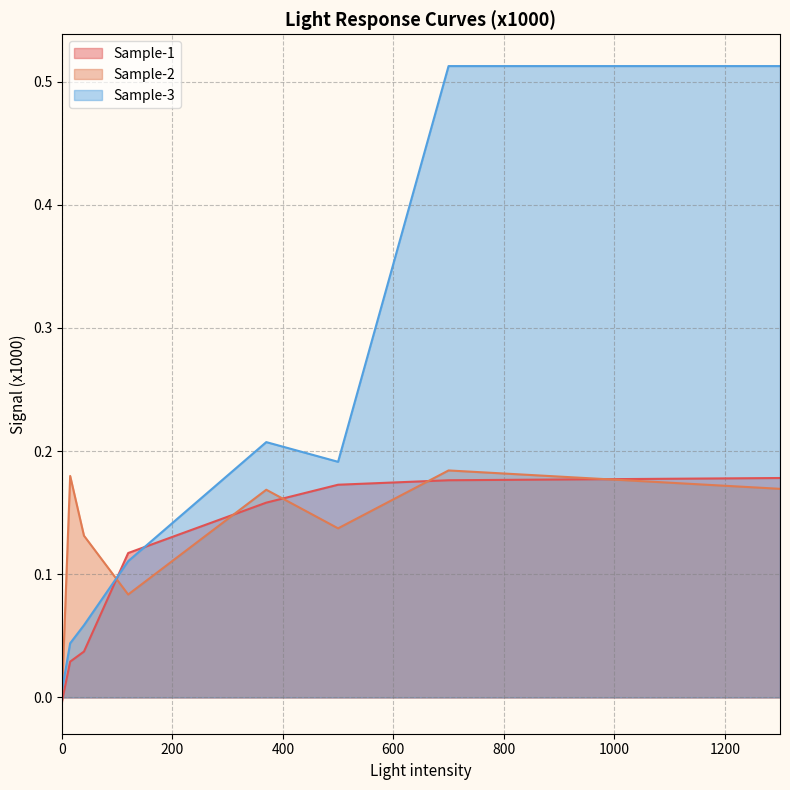

What is the value of the Sample-2 point at the 2nd from the left?

0.2